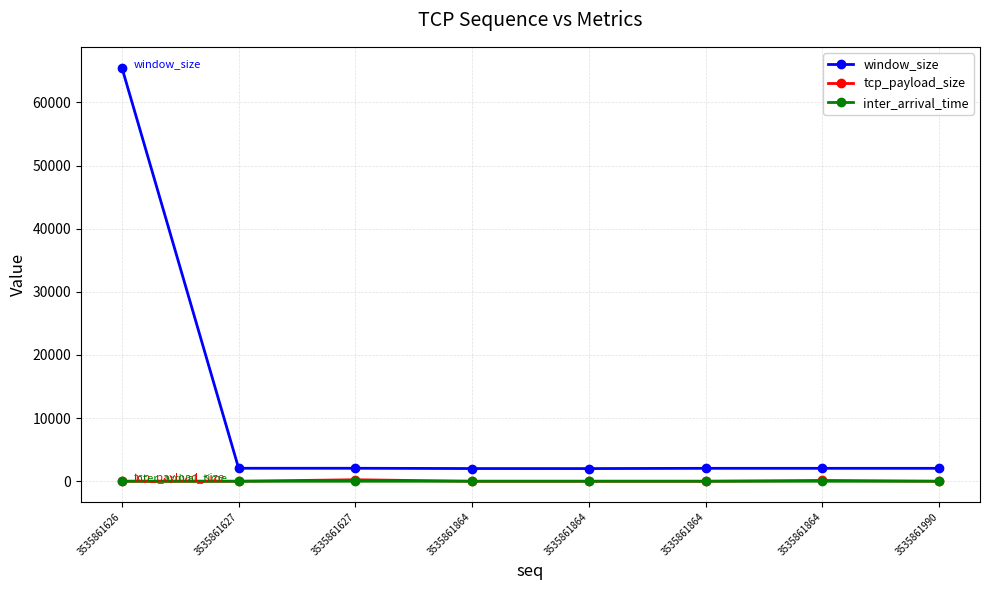

Which series has the largest total across all categories?

window_size